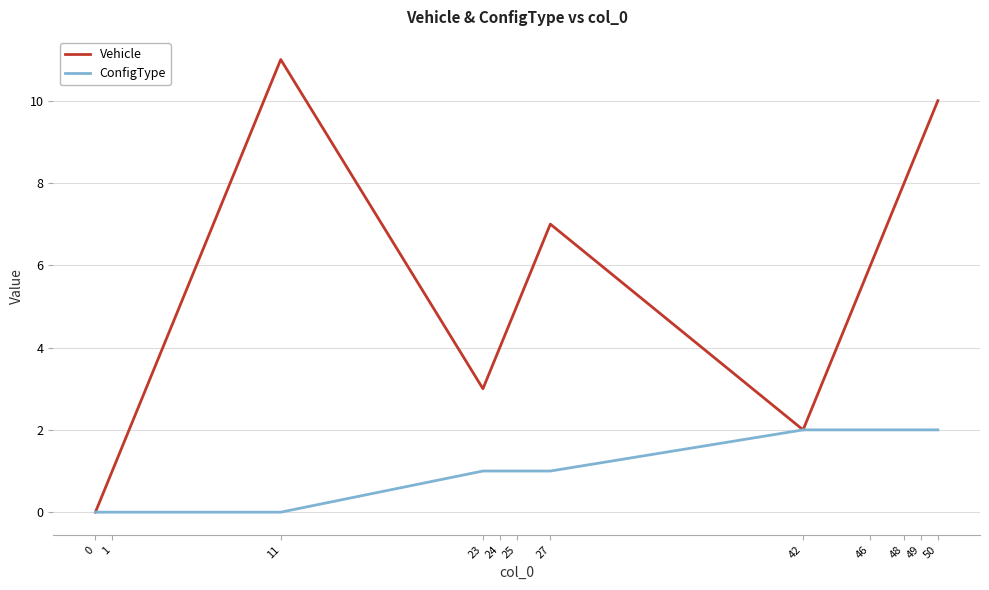

Which series has the widest spread of values?

Vehicle